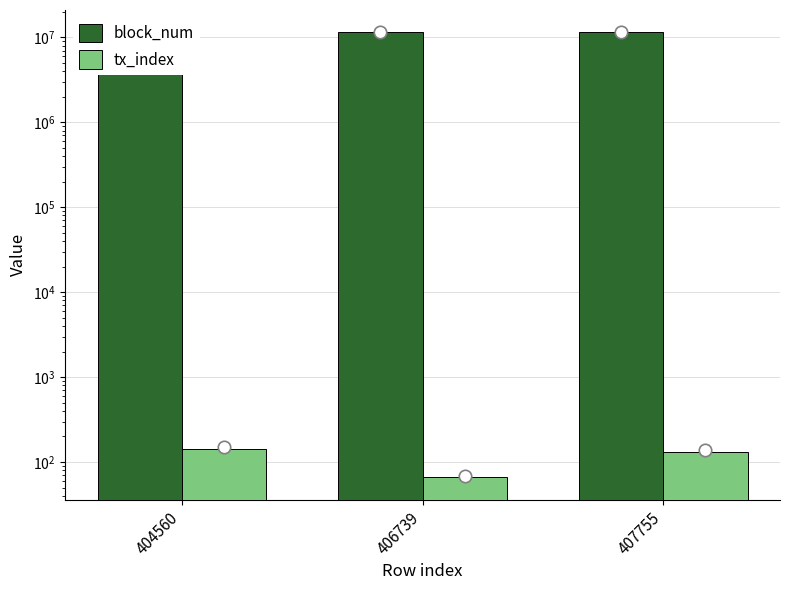

At how many categories does at least one series exceed 7440001?

3